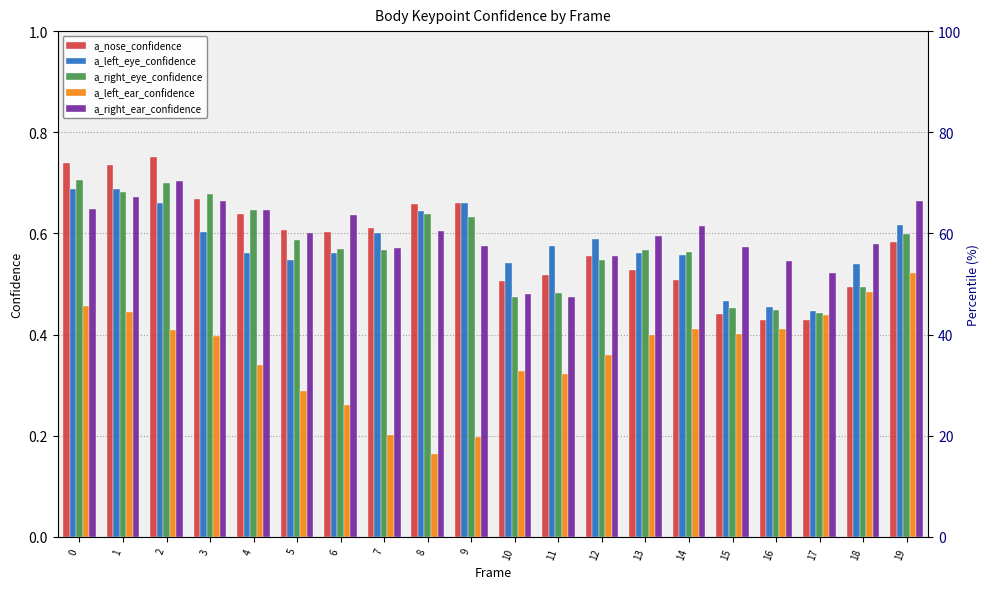

Reading left to right, list all the values displayed in this chart.

a_nose_confidence: 0=0.7	1=0.7	2=0.8	3=0.7	4=0.6	5=0.6	6=0.6	7=0.6	8=0.7	9=0.7	10=0.5	11=0.5	12=0.6	13=0.5	14=0.5	15=0.4	16=0.4	17=0.4	18=0.5	19=0.6
a_left_eye_confidence: 0=0.7	1=0.7	2=0.7	3=0.6	4=0.6	5=0.5	6=0.6	7=0.6	8=0.6	9=0.7	10=0.5	11=0.6	12=0.6	13=0.6	14=0.6	15=0.5	16=0.5	17=0.4	18=0.5	19=0.6
a_right_eye_confidence: 0=0.7	1=0.7	2=0.7	3=0.7	4=0.6	5=0.6	6=0.6	7=0.6	8=0.6	9=0.6	10=0.5	11=0.5	12=0.5	13=0.6	14=0.6	15=0.5	16=0.4	17=0.4	18=0.5	19=0.6
a_left_ear_confidence: 0=0.5	1=0.4	2=0.4	3=0.4	4=0.3	5=0.3	6=0.3	7=0.2	8=0.2	9=0.2	10=0.3	11=0.3	12=0.4	13=0.4	14=0.4	15=0.4	16=0.4	17=0.4	18=0.5	19=0.5
a_right_ear_confidence: 0=0.6	1=0.7	2=0.7	3=0.7	4=0.6	5=0.6	6=0.6	7=0.6	8=0.6	9=0.6	10=0.5	11=0.5	12=0.6	13=0.6	14=0.6	15=0.6	16=0.5	17=0.5	18=0.6	19=0.7